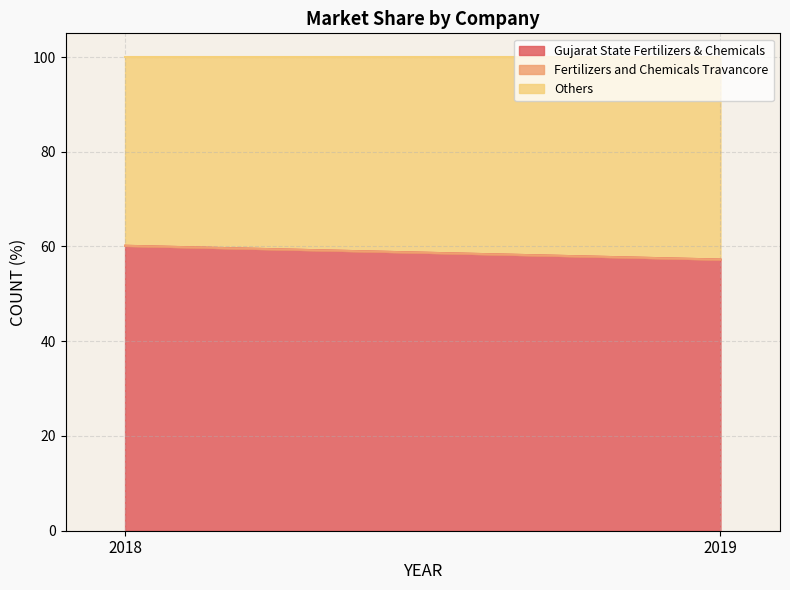

Which series has the largest range (max minus min)?

Gujarat State Fertilizers & Chemicals